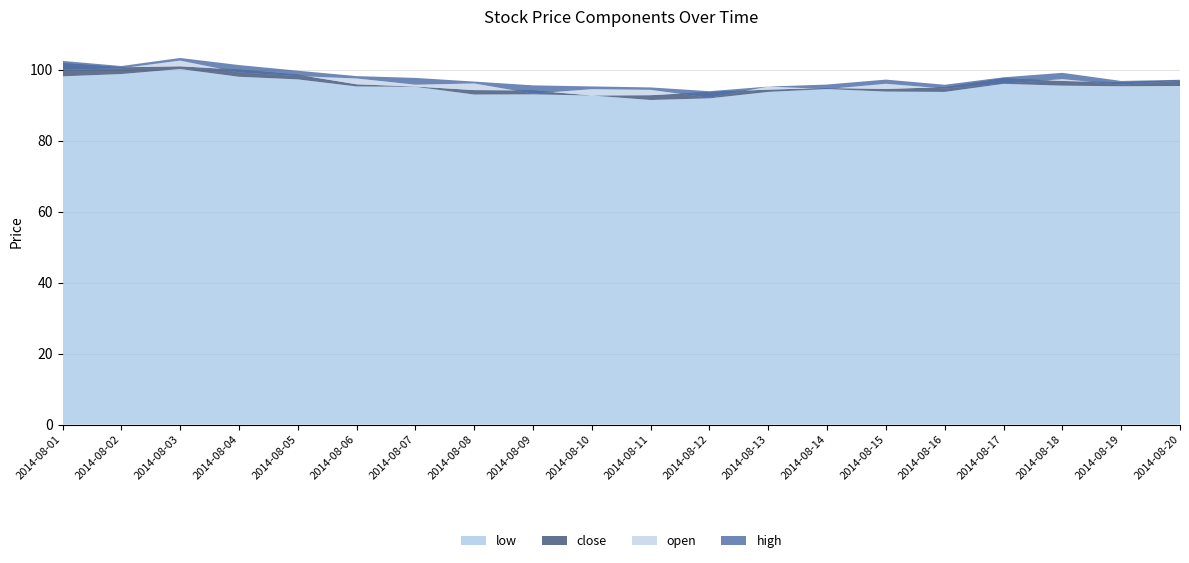

Reading left to right, list all the values displayed in this chart.

open: 100.0	100.5	102.6	99.3	98.3	97.6	95.8	96.2	93.3	94.6	94.4	92.2	95.3	94.6	96.1	94.7	96.1	97.4	95.8	97.0
high: 102.5	101.1	103.4	101.4	99.8	98.2	97.7	96.7	95.6	95.3	95.1	94.0	95.3	95.9	97.3	95.8	97.9	99.2	96.9	97.2
low: 98.2	98.8	100.2	98.1	97.3	95.3	95.2	93.0	93.1	92.8	91.5	92.0	93.8	94.6	93.9	93.8	96.1	95.6	95.4	95.5
close: 101.9	100.7	101.0	100.1	98.6	95.9	95.3	94.3	94.2	92.8	92.9	93.8	94.4	94.9	94.6	95.1	97.6	96.9	96.5	97.1